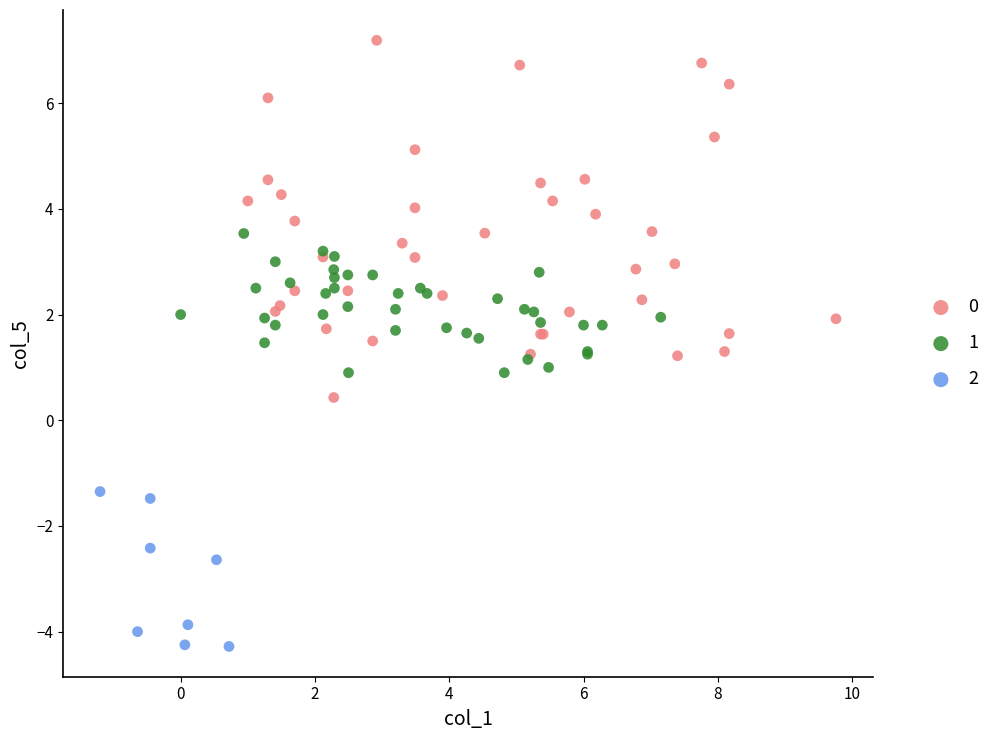

What are all the series names shown in the legend?

0, 1, 2